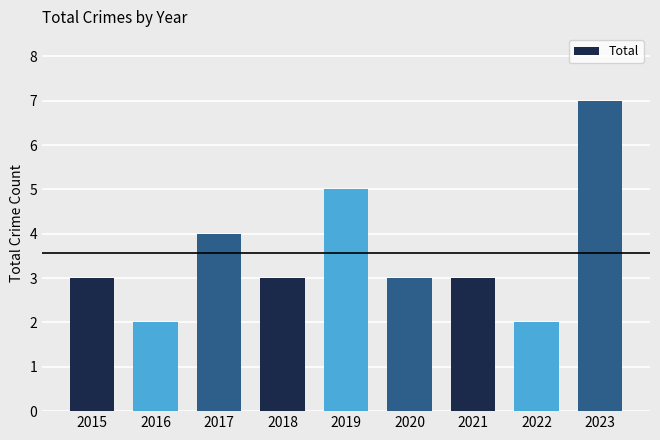

What is the ratio of the value at 2020 to the value at 2023?

0.4